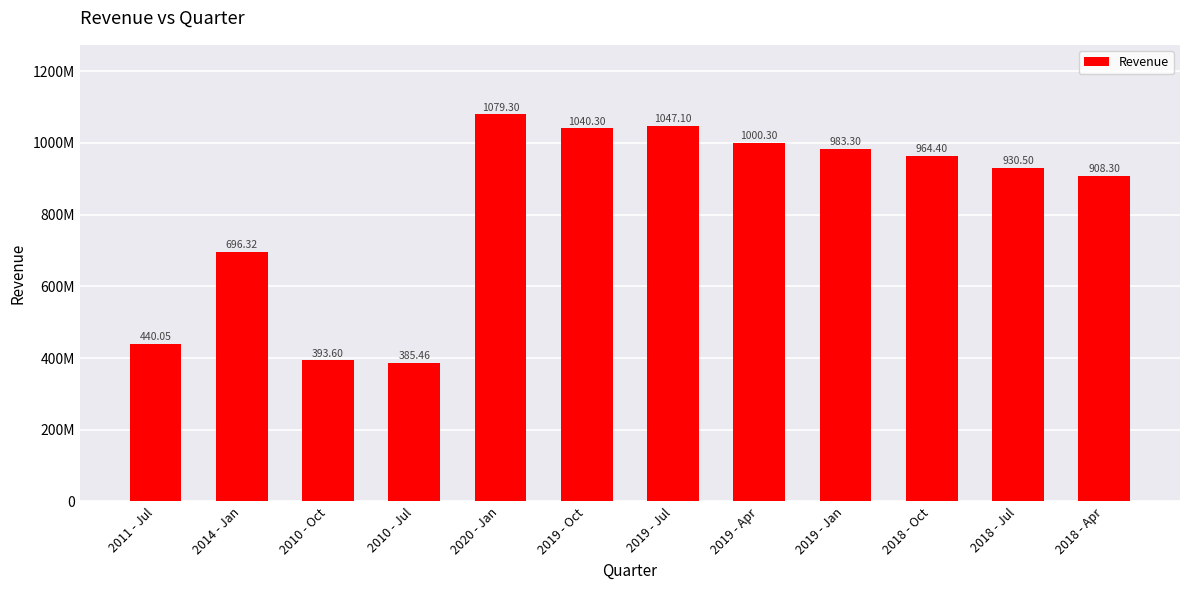

Does the chart contain any negative values?

No